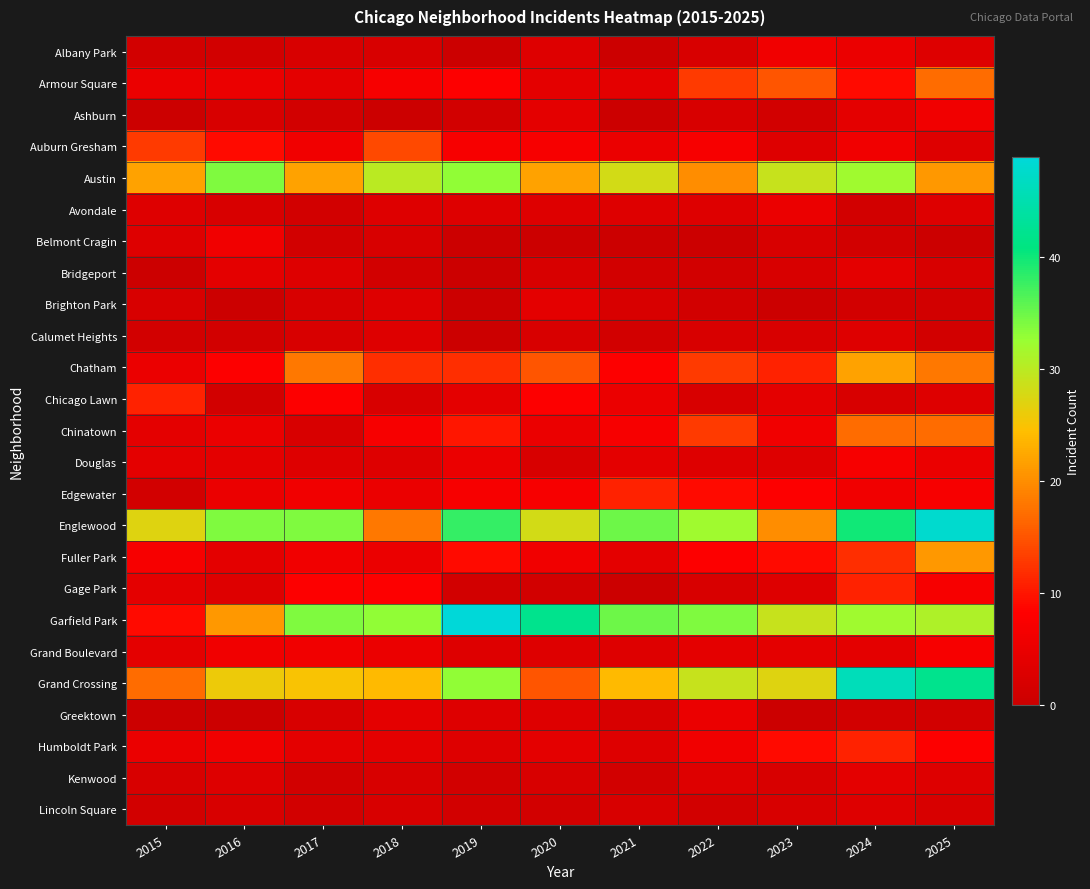

Rank the series at 2016 from lowest to highest value.

Brighton Park, Greektown, Albany Park, Calumet Heights, Chicago Lawn, Ashburn, Avondale, Lincoln Square, Gage Park, Kenwood, Bridgeport, Douglas, Fuller Park, Armour Square, Chinatown, Edgewater, Belmont Cragin, Grand Boulevard, Humboldt Park, Chatham, Auburn Gresham, Garfield Park, Grand Crossing, Austin, Englewood